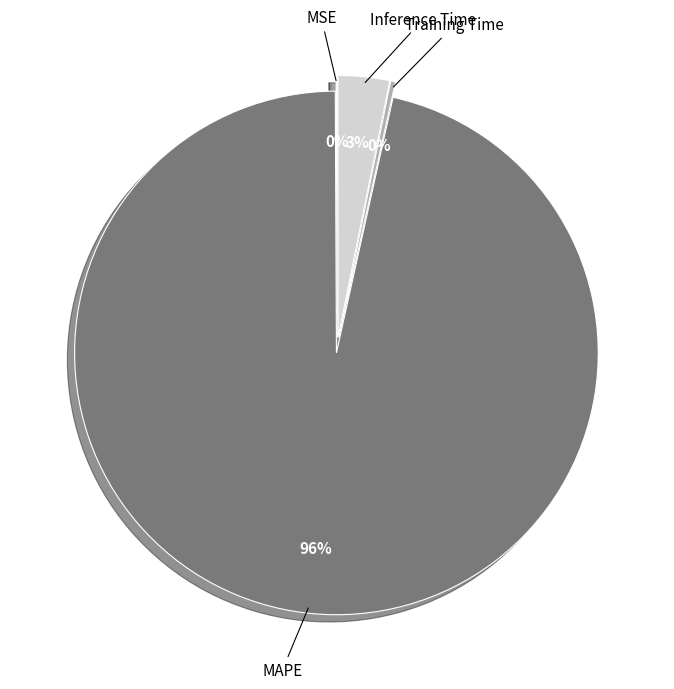

To the nearest percent, what portion does Inference Time represent?

3%